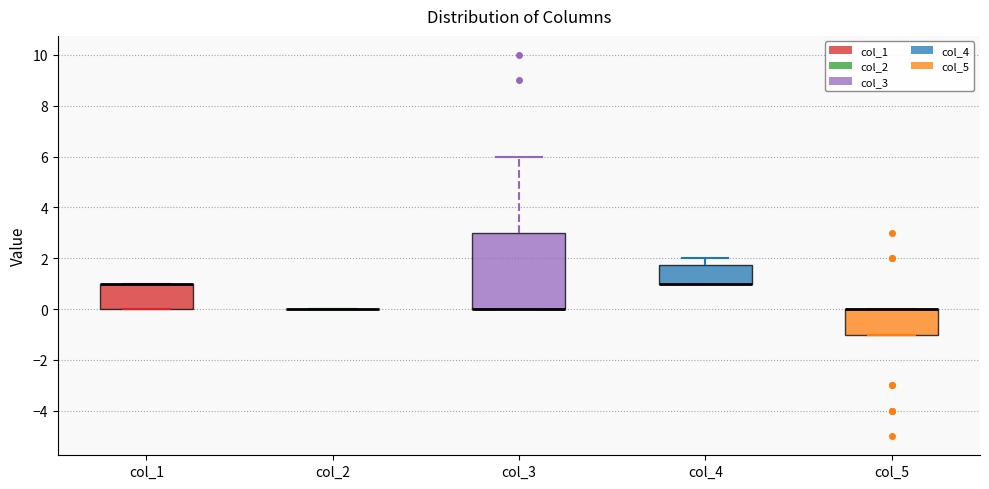

Comparing the boxes themselves (not the whiskers), which one is the tallest?

col_3